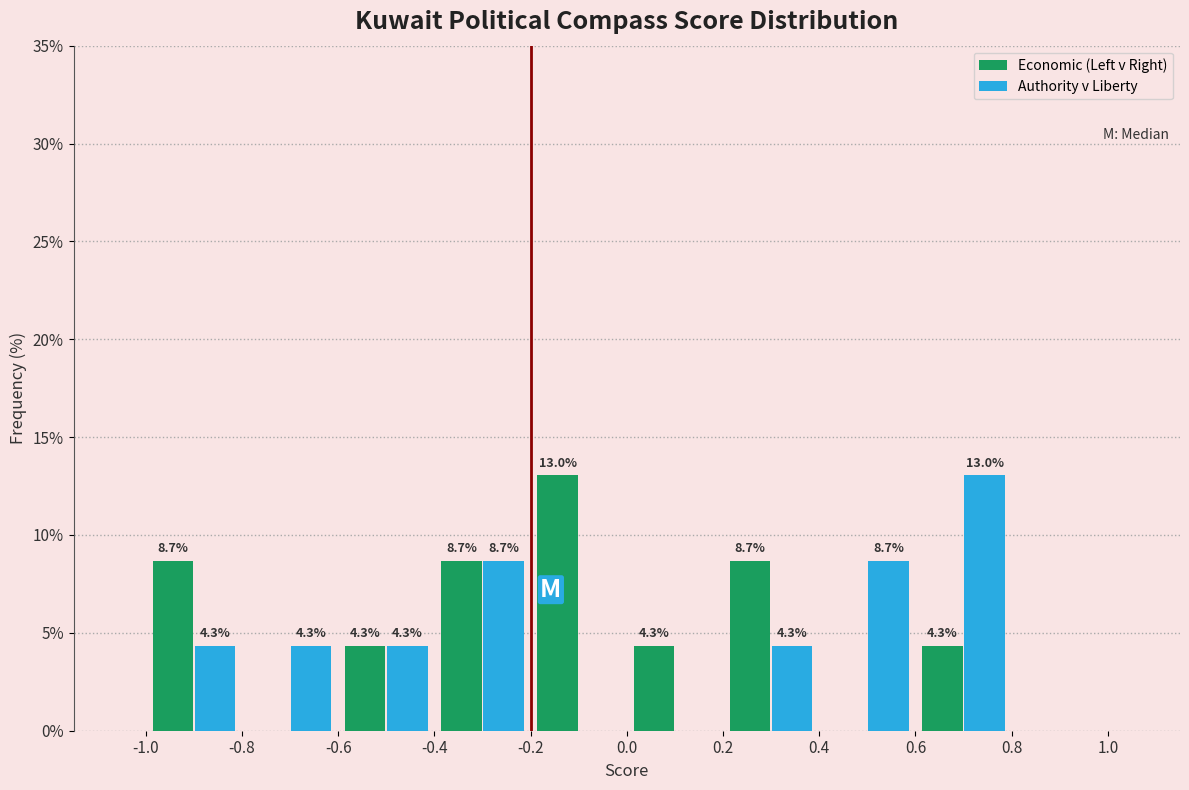

In the Authority v Liberty series, which range on the x-axis has the tallest bar?

0.6 to 0.8